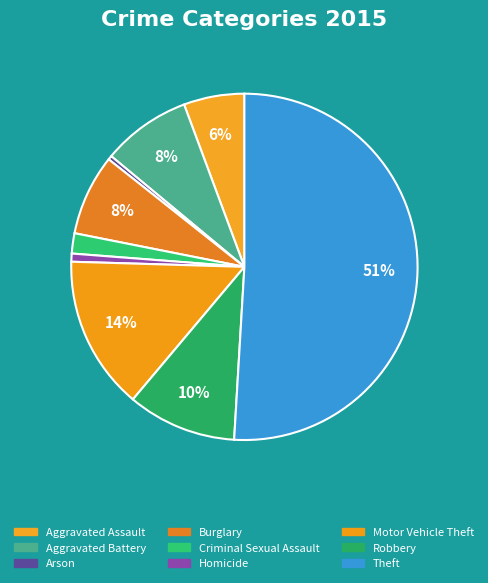

Is it true that Theft is 51% of the pie?

True